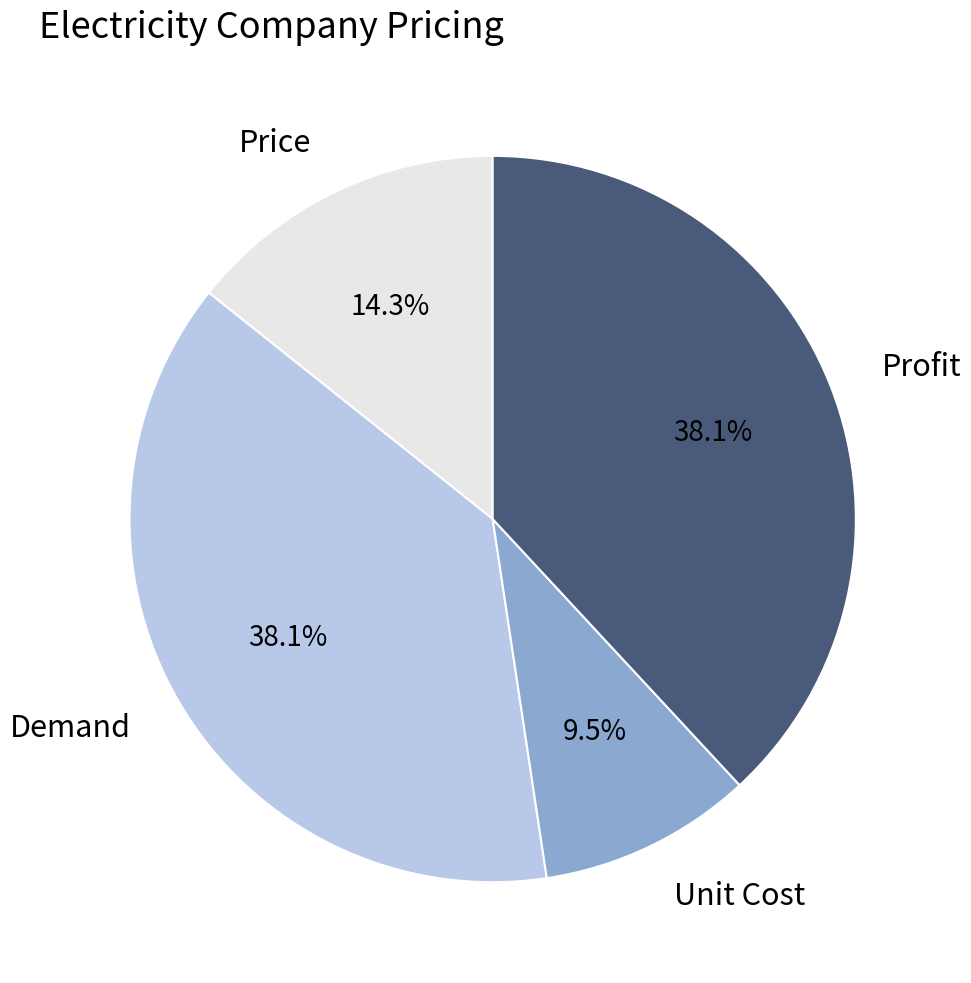

Is Profit the majority of the pie?

No